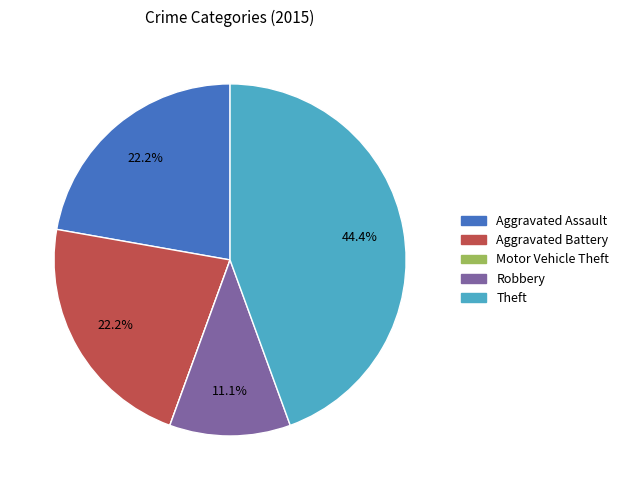

True or false: Theft accounts for 44% of the total.

True